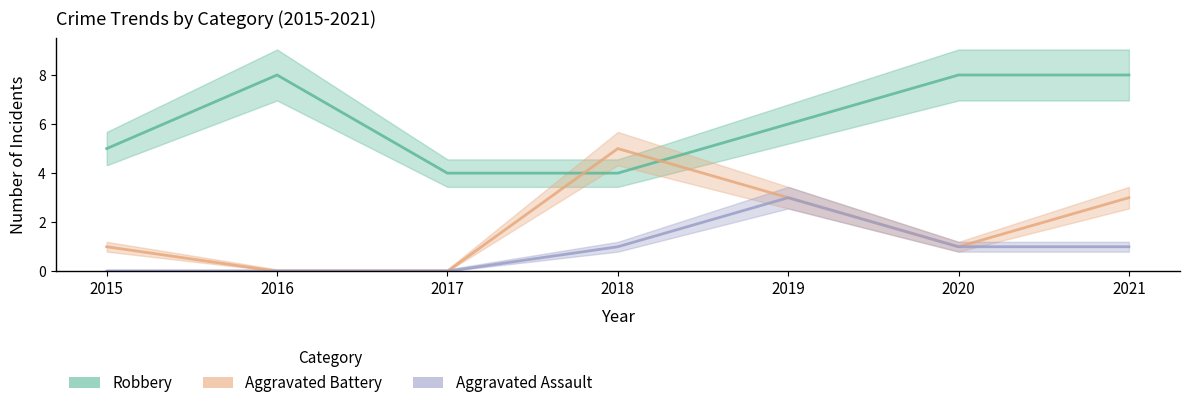

At which label does Aggravated Assault reach its minimum?

2015